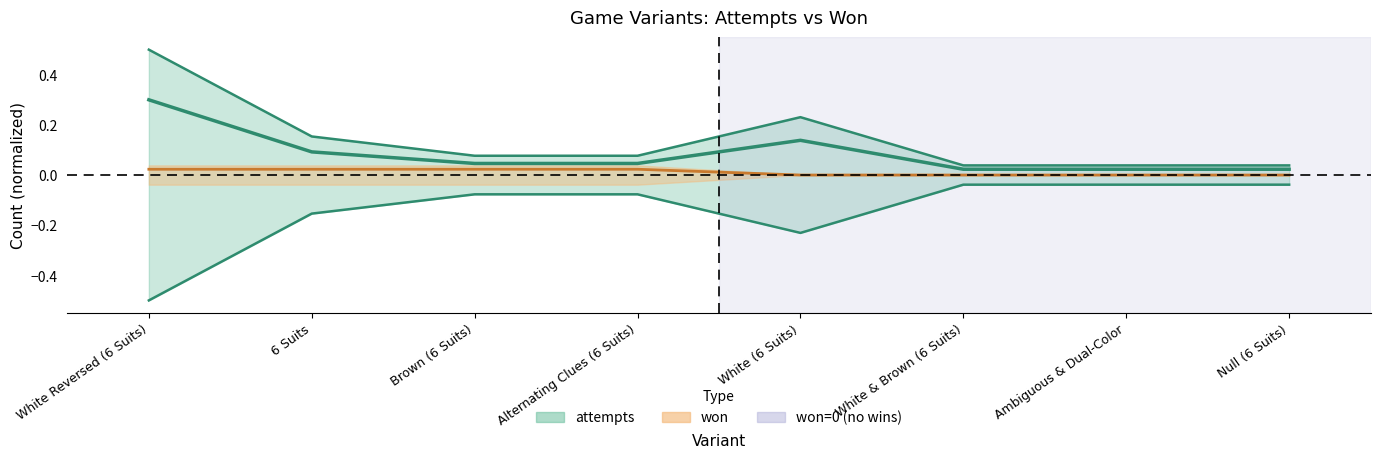

Reading left to right, extract all data points from this chart.

attempts: 0.5	0.2	0.1	0.1	0.2	0.0	0.0	0.0
won: 0.0	0.0	0.0	0.0	0.0	0.0	0.0	0.0